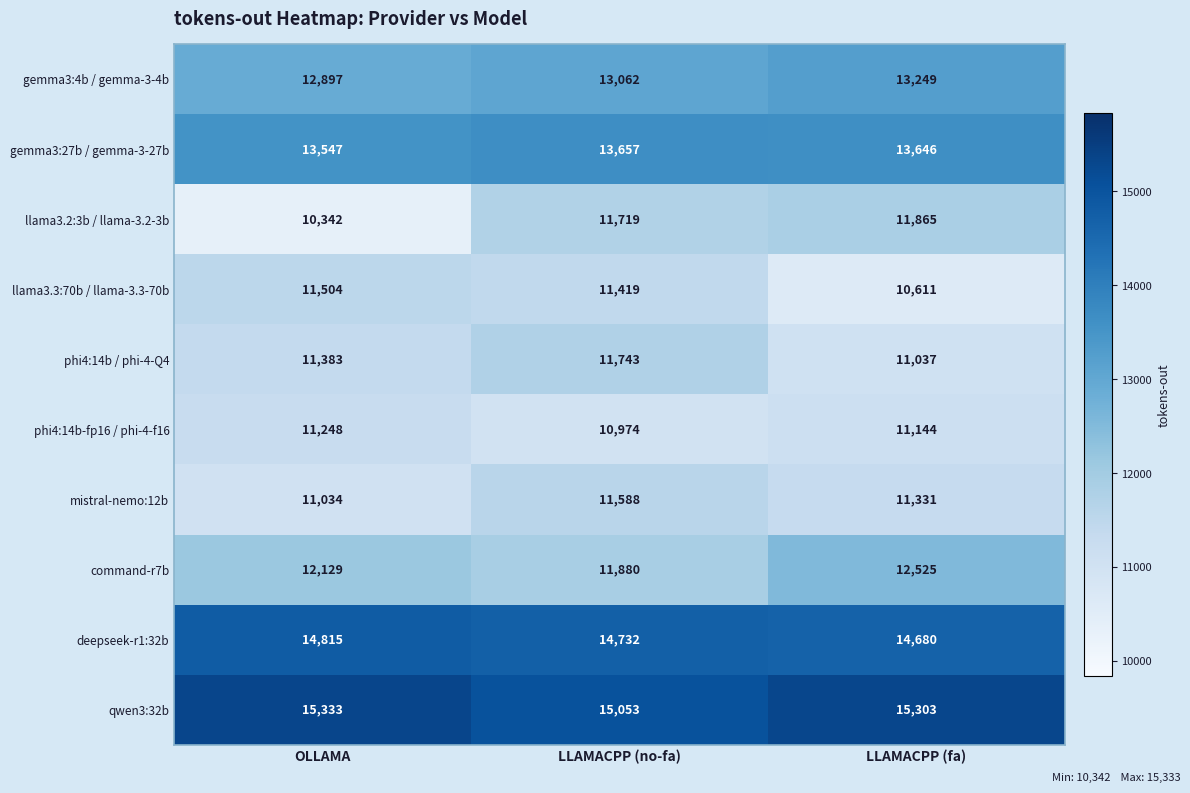

What is the spread (max minus min) of values at OLLAMA?

4991